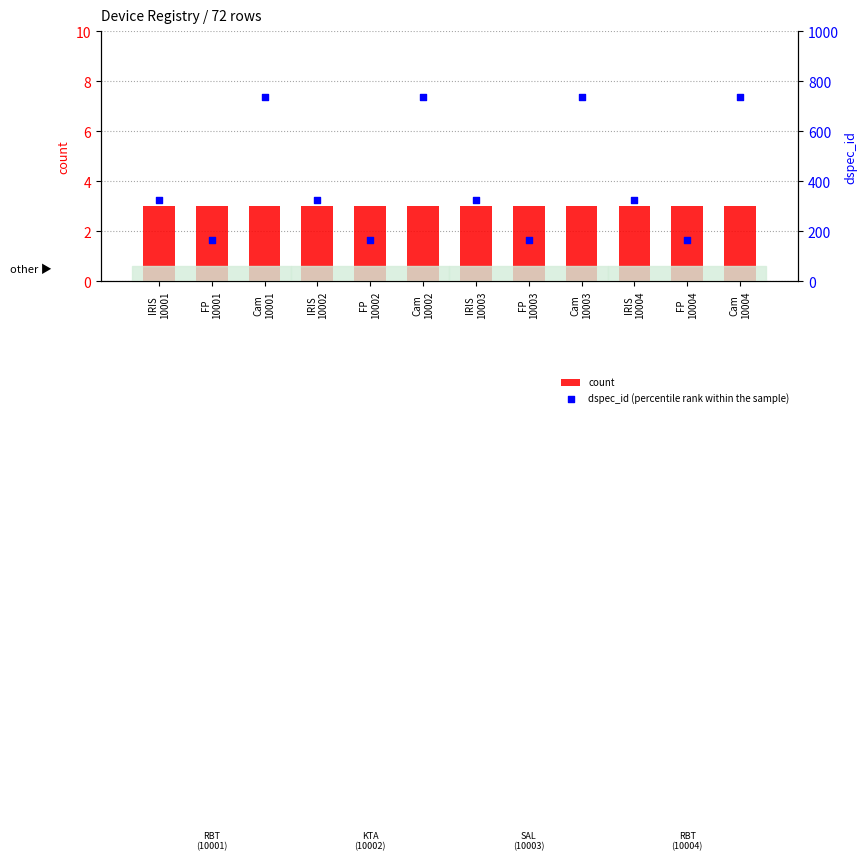

Which series contains the highest Y value?

dspec_id (percentile rank within the sample)